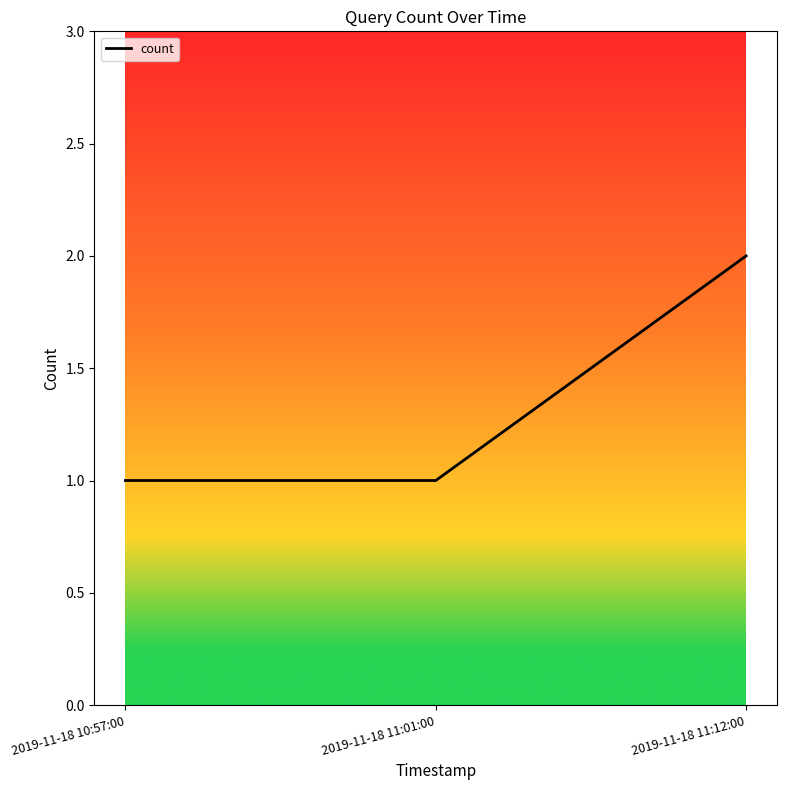

The value at 2019-11-18 11:01:00 is 1. True or false?

True